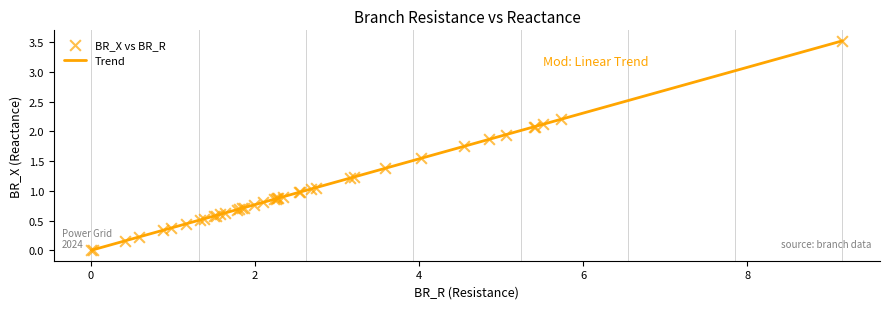

What is the difference between the maximum and minimum values?

3.5